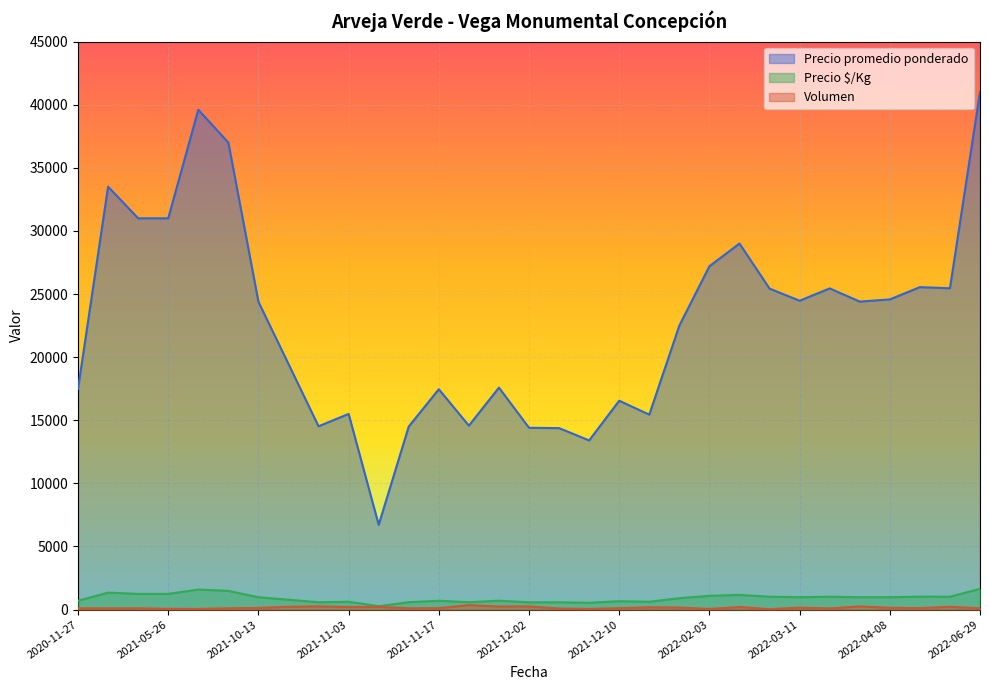

Which series has the widest spread of values?

Precio promedio ponderado